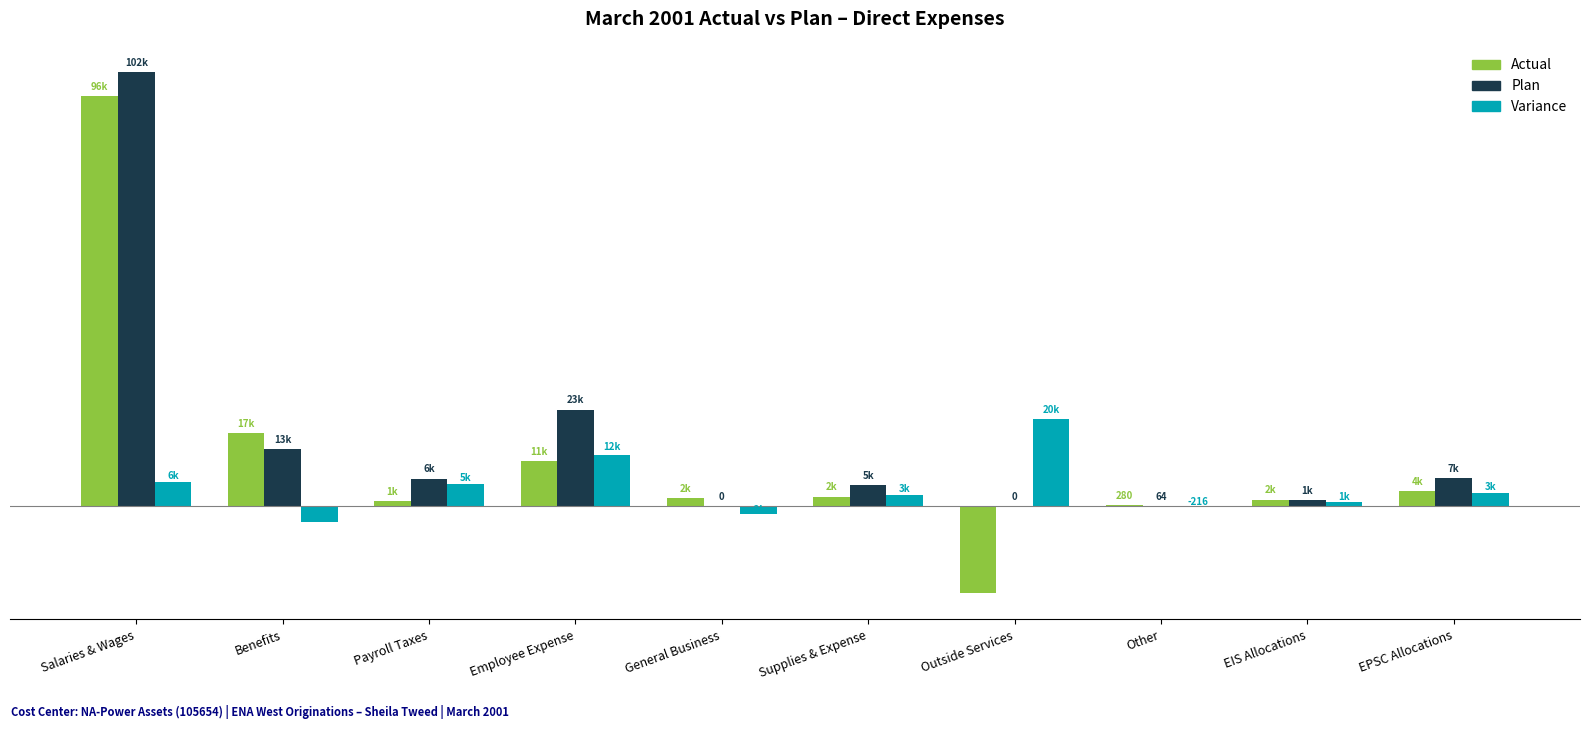

Are the bars grouped side by side (vs. stacked)?

Yes